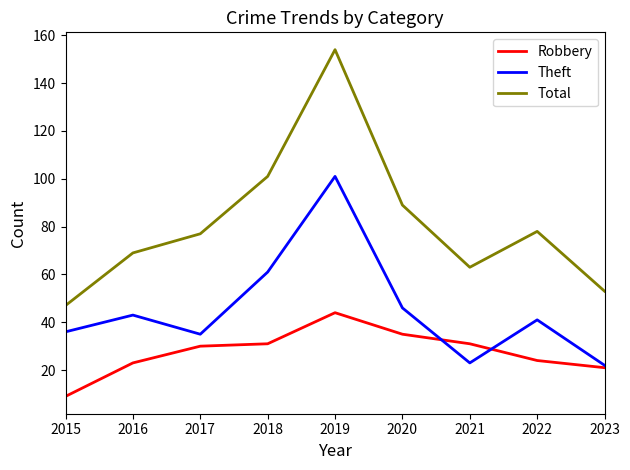

Which category has the highest value across all series?

2019